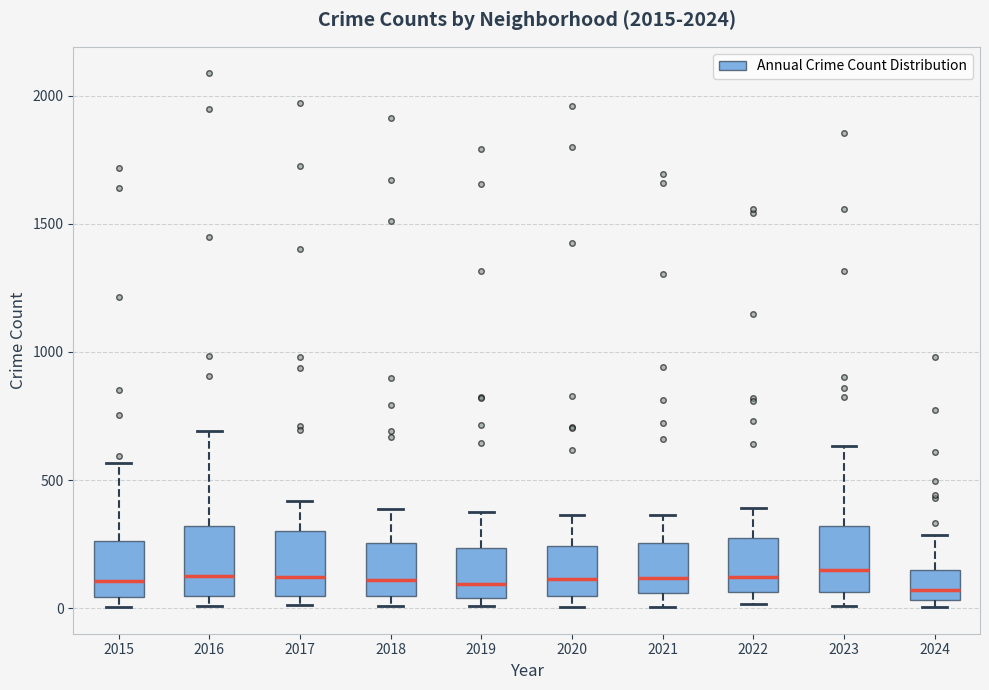

Reading left to right, transcribe this box plot: for each box, give where its median line is, the range the box spans, and where its two whiskers end, as read against the y-axis. The values are not printed on the chart, so give them approximately, as read against the axis.

2015: median 100, box 50 to 250, whiskers 0 to 550
2016: median 150, box 50 to 300, whiskers 0 to 700
2017: median 100, box 50 to 300, whiskers 0 to 400
2018: median 100, box 50 to 250, whiskers 0 to 400
2019: median 100, box 50 to 250, whiskers 0 to 400
2020: median 100, box 50 to 250, whiskers 0 to 350
2021: median 100, box 50 to 250, whiskers 0 to 350
2022: median 100, box 50 to 250, whiskers 0 to 400
2023: median 150, box 50 to 300, whiskers 0 to 650
2024: median 50 (just above the box's lower edge), box 50 to 150, whiskers 0 to 300